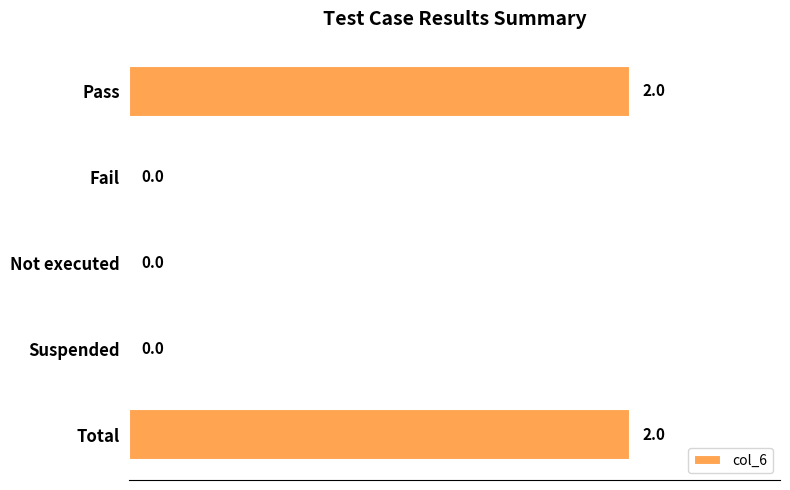

Count the number of values greater than 0.

2